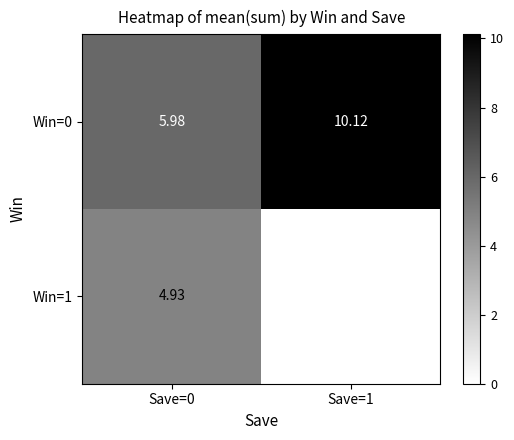

Which series has the largest total across all categories?

Win=0